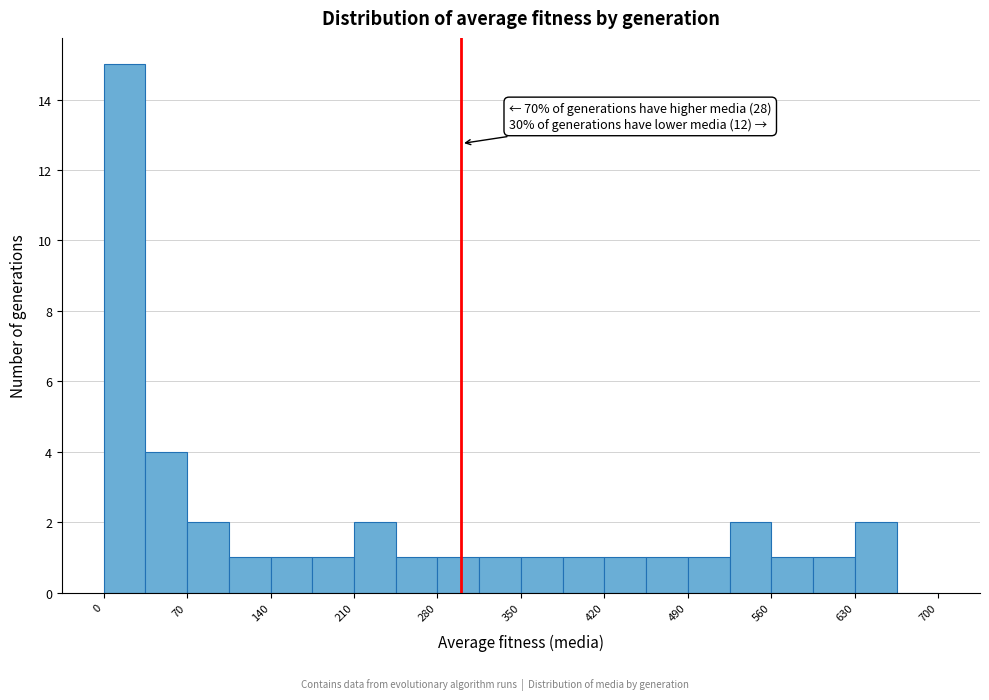

Around what value on the x-axis is the tallest bar? Give the approximate position of its centre, as read against the axis.

20